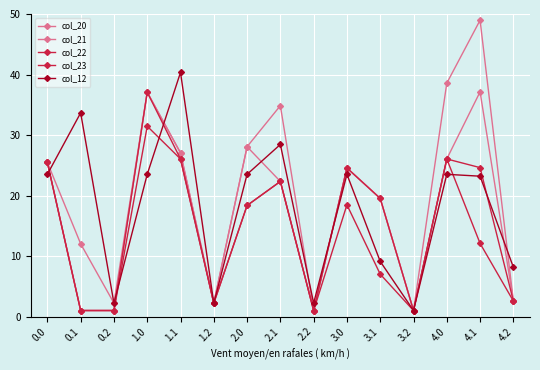

How many lines are shown in the chart?

5